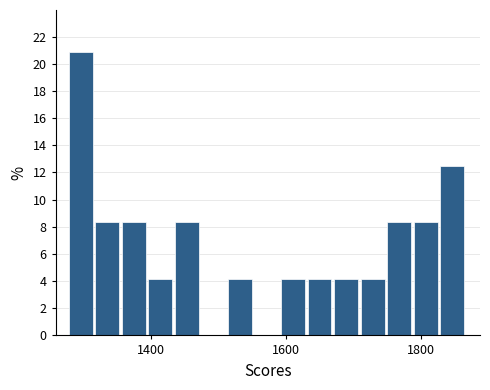

Around what value on the x-axis is the tallest bar? Give the approximate position of its centre, as read against the axis.

1300